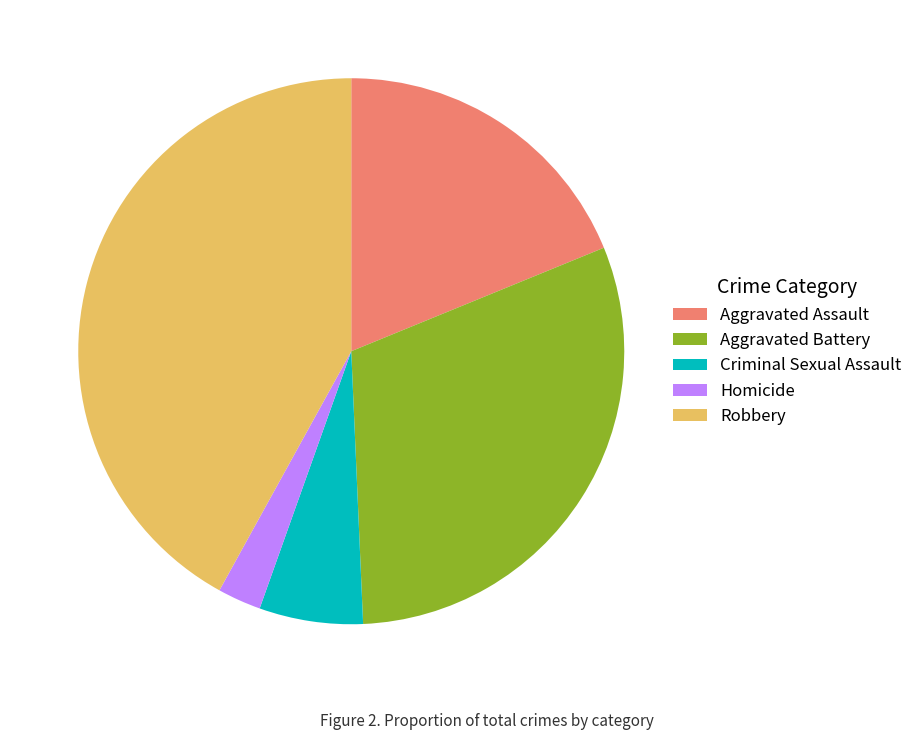

Is the sum of Homicide and Aggravated Battery greater than half?

No